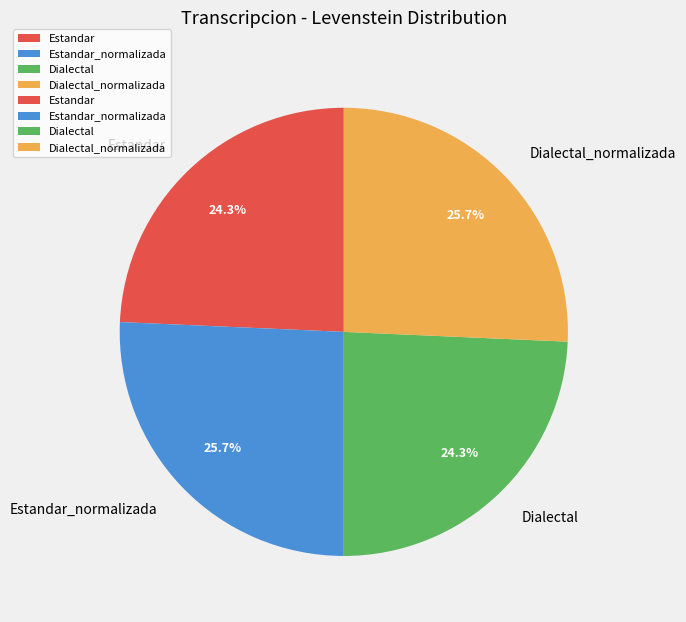

To the nearest percent, what is the average slice percentage?

25%